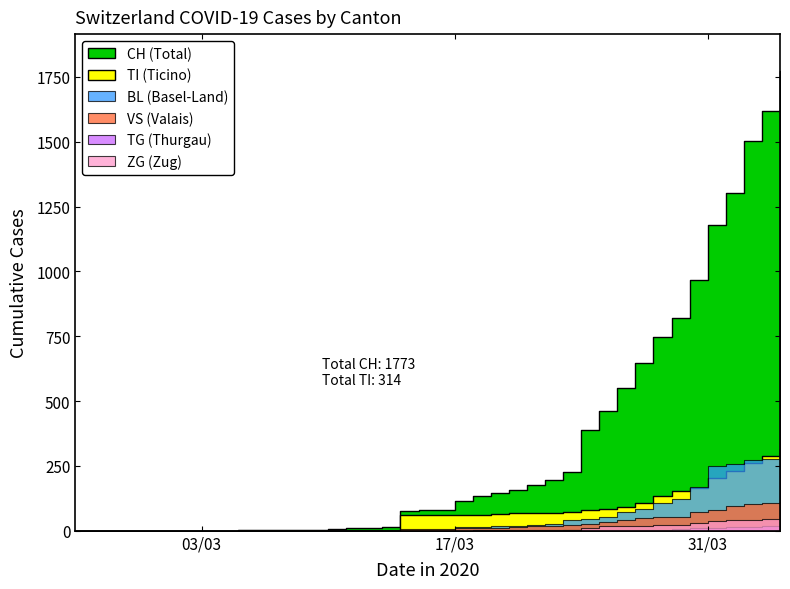

Rank the categories by ZG value from lowest to highest.

0, 1, 2, 3, 4, 5, 6, 7, 8, 9, 10, 11, 12, 13, 14, 15, 16, 17, 18, 19, 20, 21, 22, 23, 24, 25, 26, 27, 28, 29, 30, 31, 32, 33, 34, 35, 36, 37, 38, 39